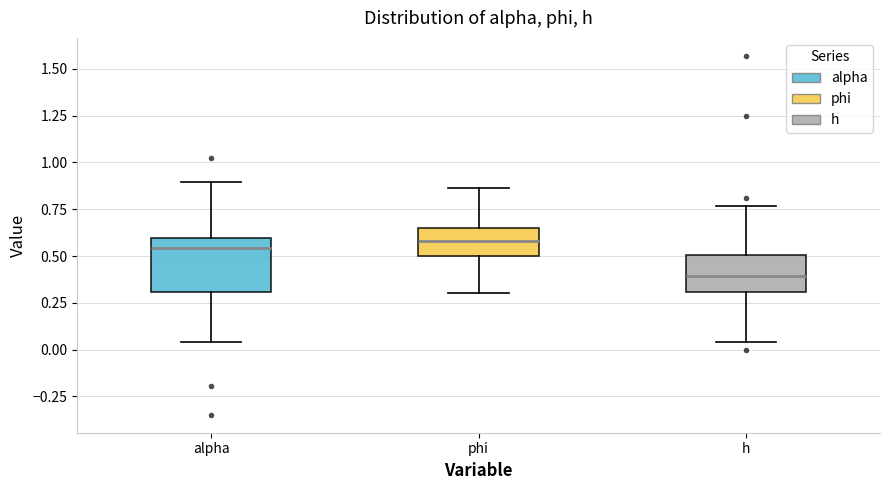

Reading left to right, transcribe this box plot: for each box, give where its median line is, the range the box spans, and where its two whiskers end, as read against the y-axis. The values are not printed on the chart, so give them approximately, as read against the axis.

alpha: median 0.55, box 0.30 to 0.60, whiskers 0.05 to 0.90
phi: median 0.60, box 0.50 to 0.65, whiskers 0.30 to 0.85
h: median 0.40, box 0.30 to 0.50, whiskers 0.05 to 0.75